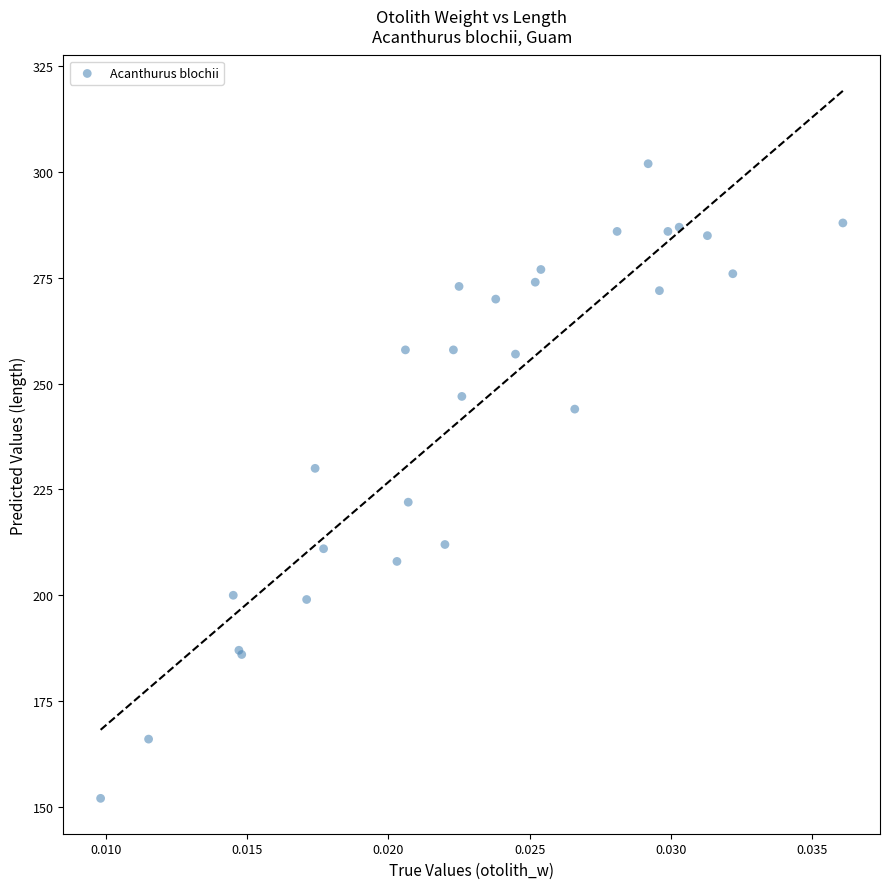

What Y value in the scatter plot is closest to 227?

230